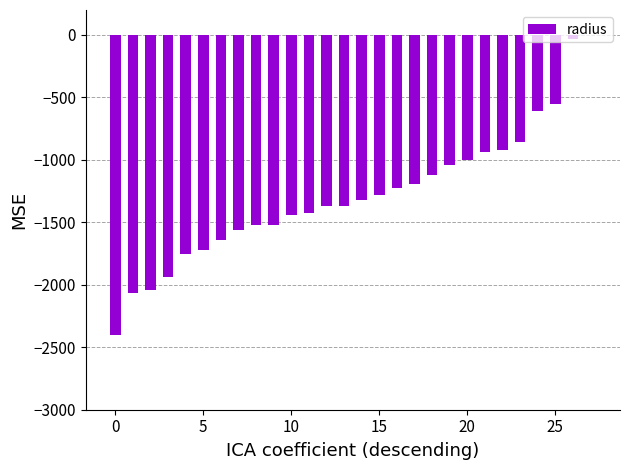

Reading left to right, transcribe all the data shown in this chart.

-2400.9	-2066.6	-2038.7	-1937.2	-1754.3	-1718.6	-1643.3	-1564.6	-1520.0	-1520.0	-1441.3	-1424.5	-1366.7	-1366.7	-1322.4	-1280.0	-1222.7	-1191.4	-1120.0	-1040.0	-1004.3	-939.1	-921.2	-856.5	-607.3	-554.0	-33.3	0.0